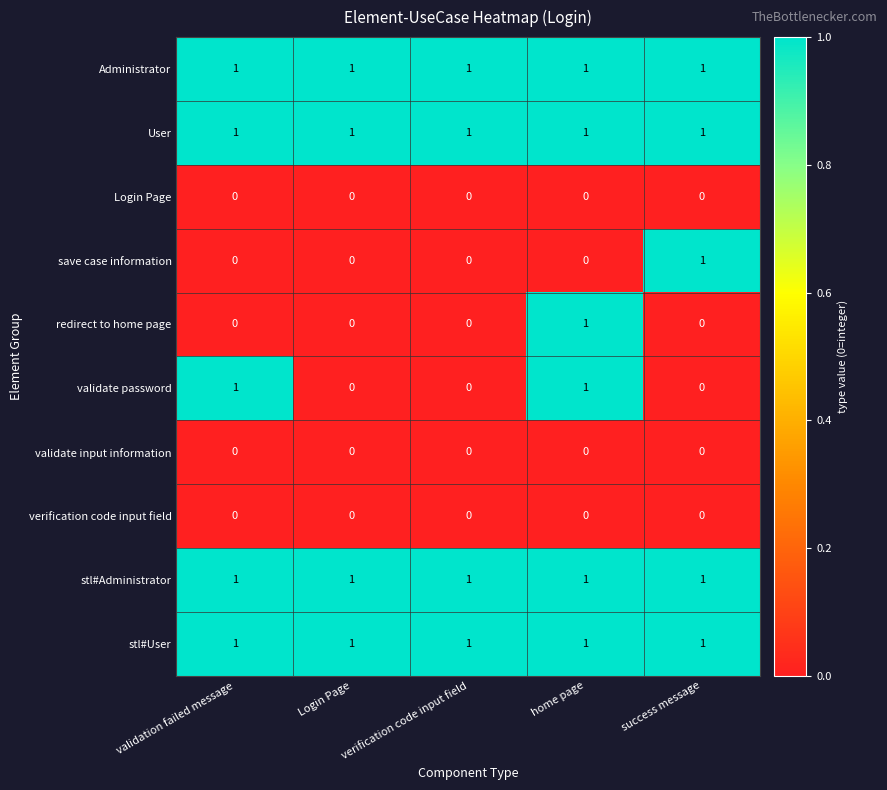

The save case information series shows 1 at success message. True or false?

True